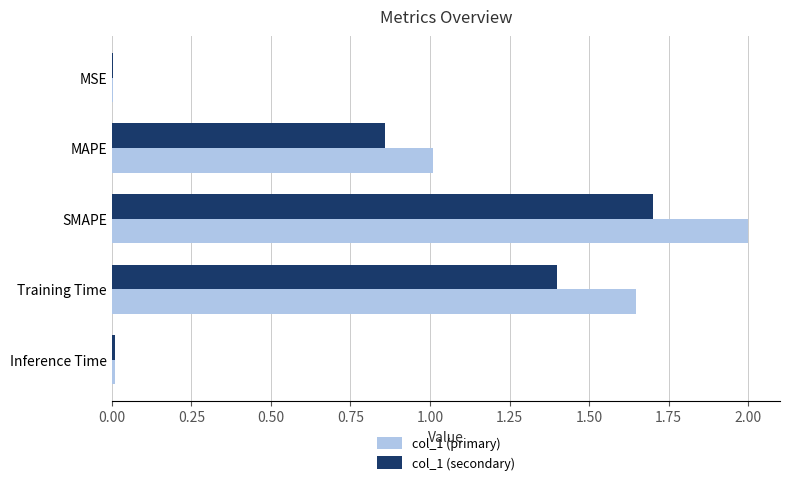

Is the value of col_1 (primary) at SMAPE greater than the value of col_1 (secondary) at Training Time?

Yes